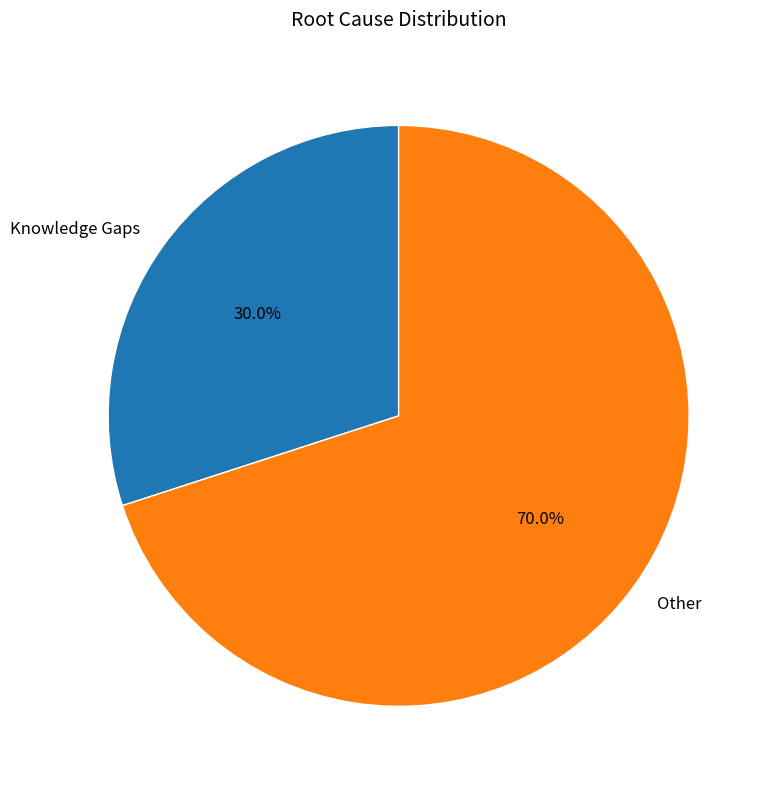

Is the sum of Other and Knowledge Gaps greater than half?

Yes